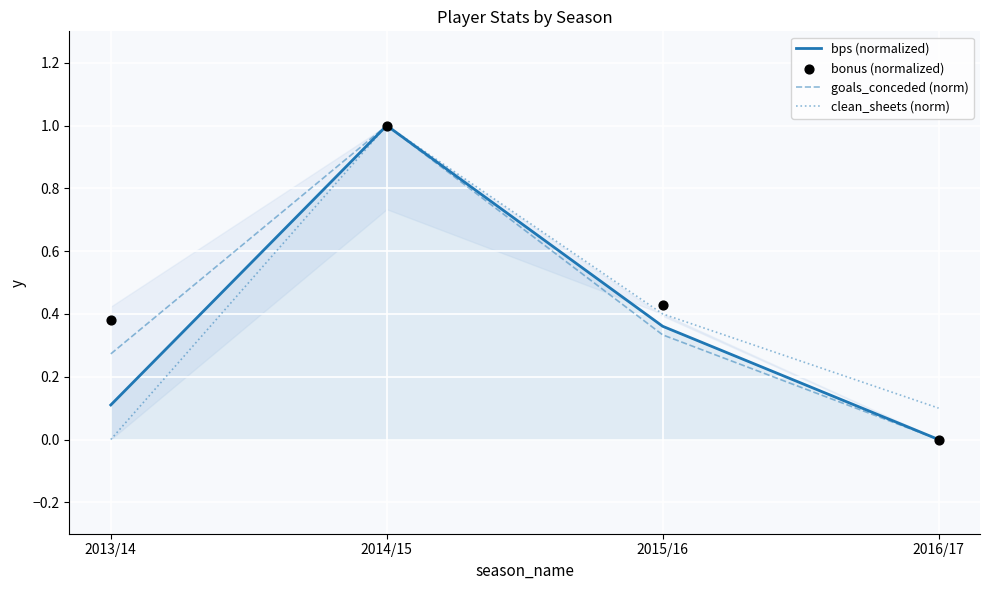

Which series reaches the maximum Y coordinate?

bps (normalized)